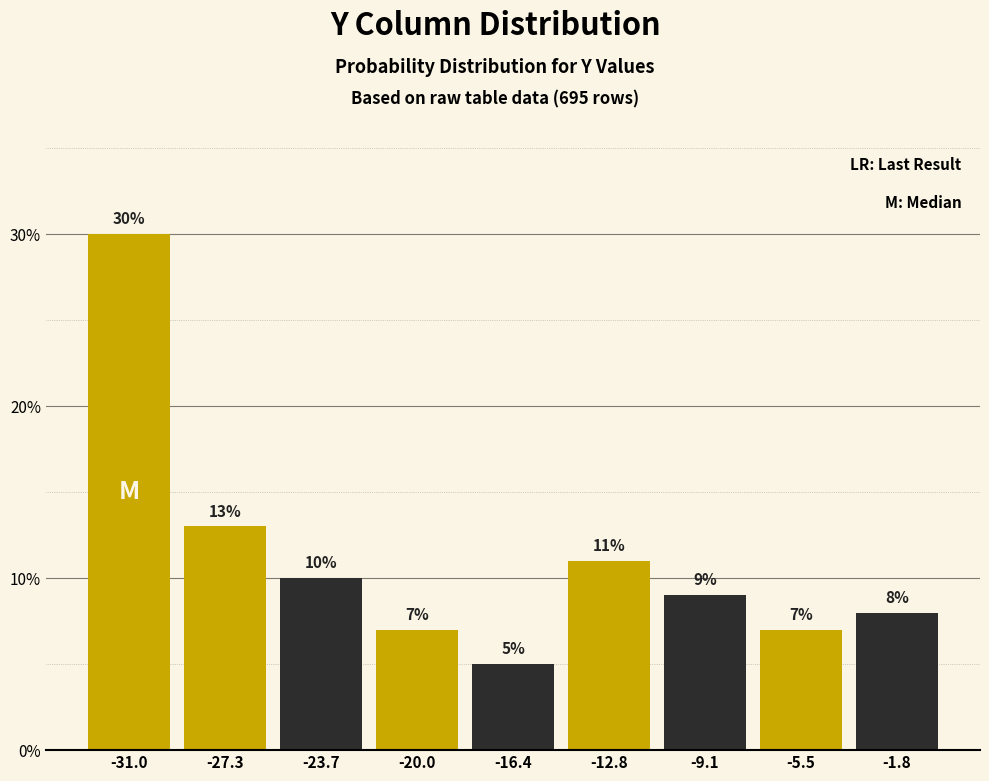

Reading left to right, list every bar in this chart as the range it spans on the x-axis followed by its height. The bar edges are not printed on the chart, so give them approximately, as read against the axis.

-33.0 to -29.0: 30
-29.0 to -25.5: 13
-25.5 to -22.0: 10
-22.0 to -18.0: 7
-18.0 to -14.5: 5
-14.5 to -11.0: 11
-11.0 to -7.5: 9
-7.5 to -3.5: 7
-3.5 to 0.0: 8